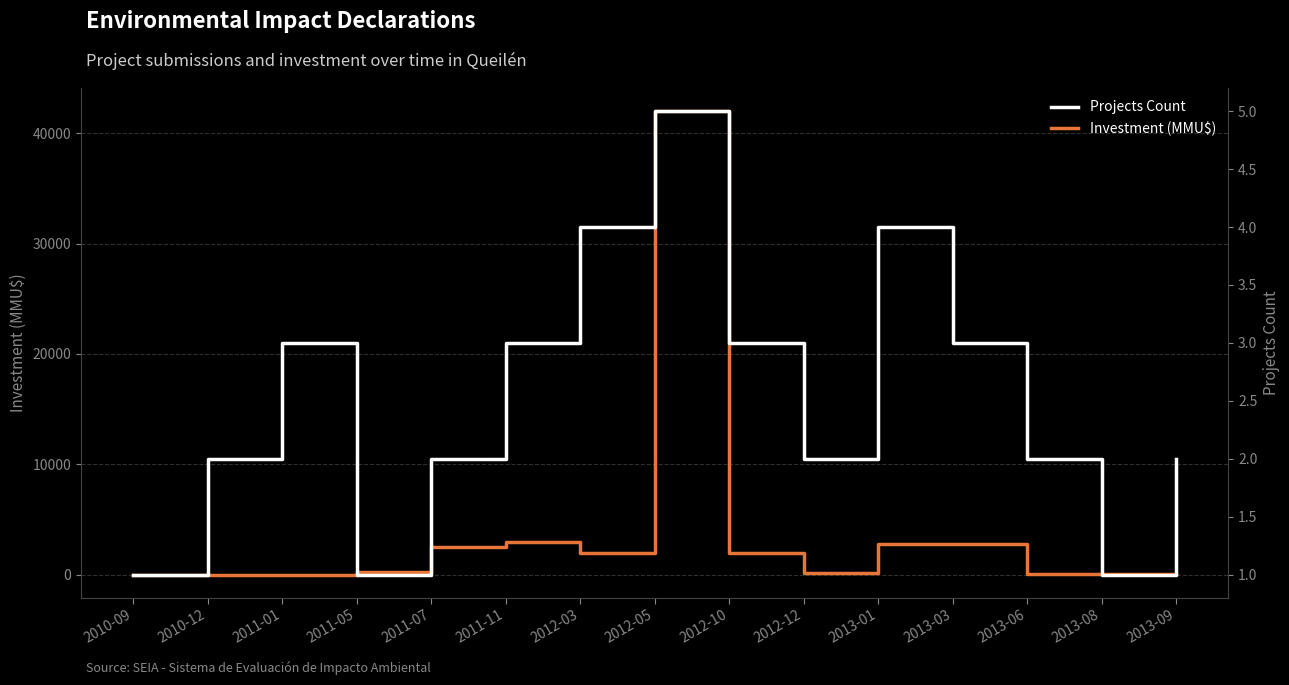

Where does the Investment (MMU$) series first go above 250?

2011-07